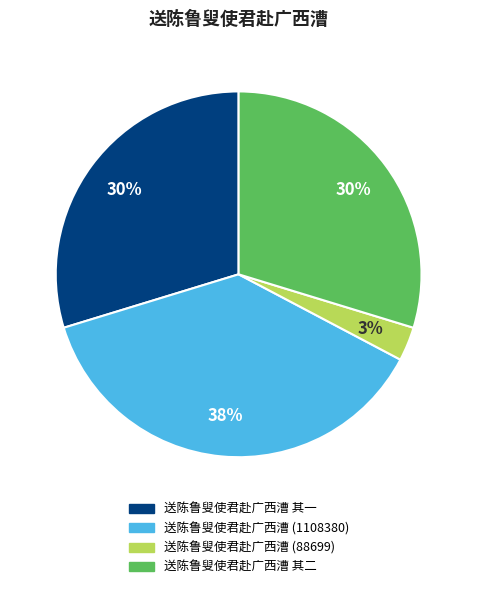

Is there any slice that represents more than half of the pie?

No